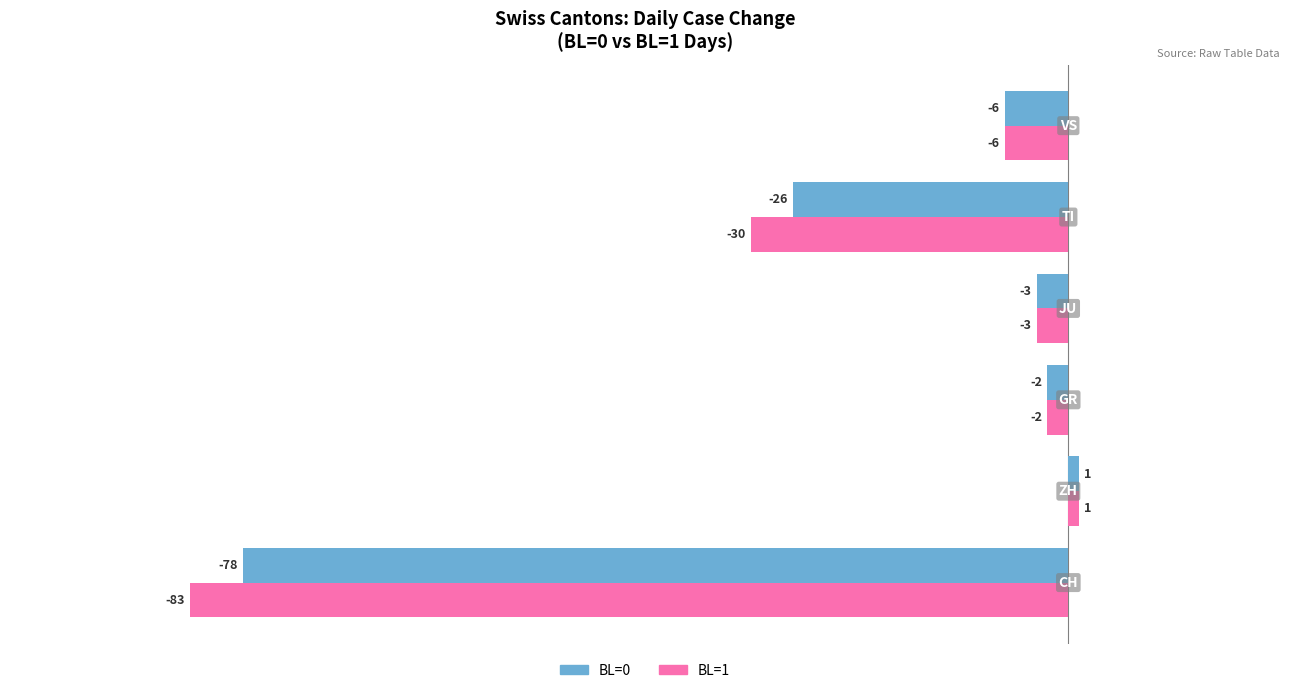

Which series has the largest total across all categories?

BL=0